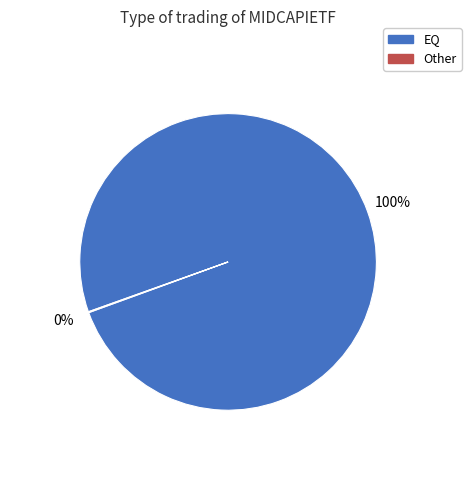

True or false: EQ accounts for 100% of the total.

True